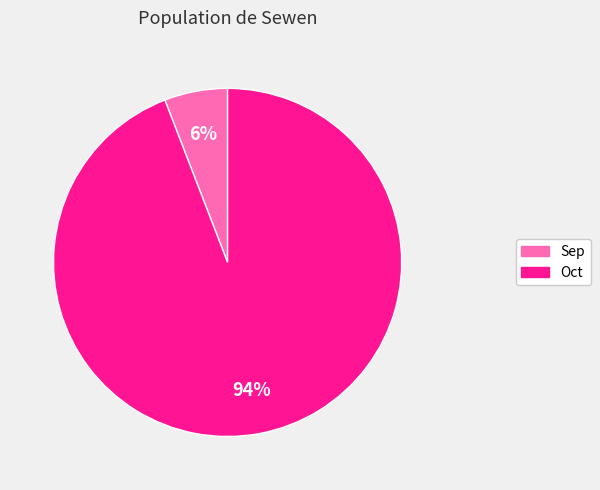

Do Sep and Oct together represent more than half of the pie?

Yes